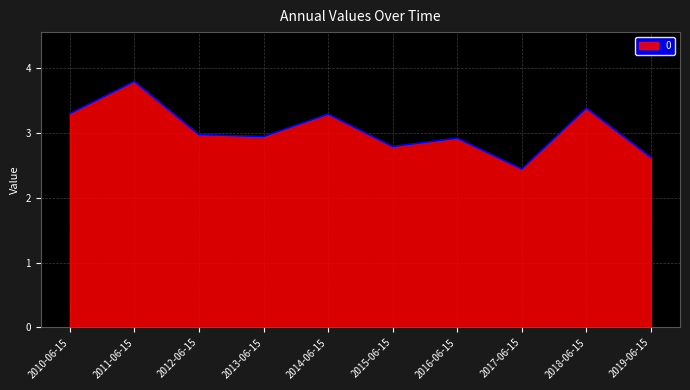

Is it true that the value at 2014-06-15 is 3.3?

True